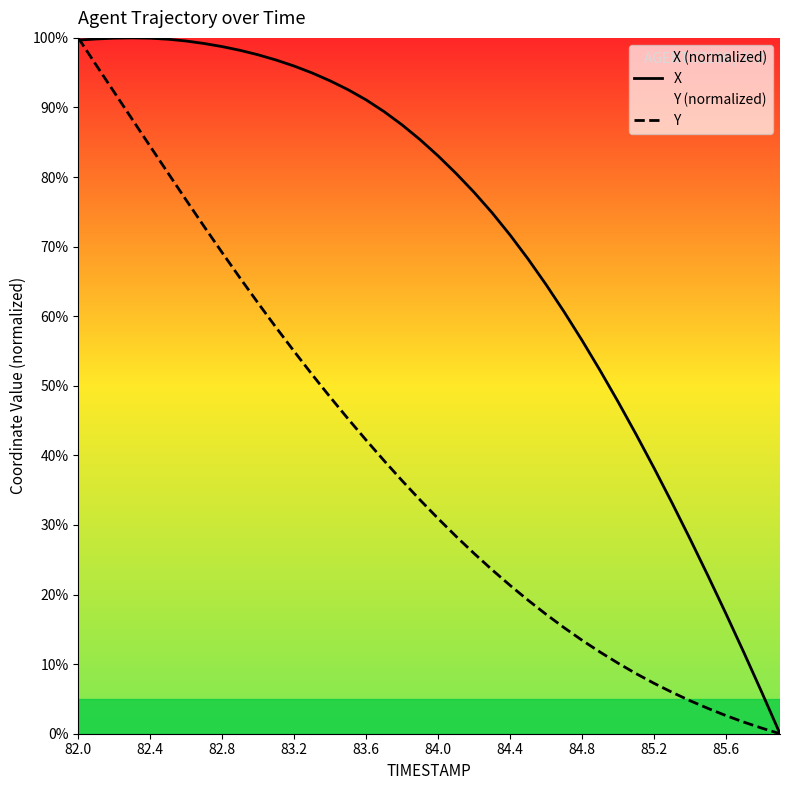

Which series has the largest total across all categories?

X